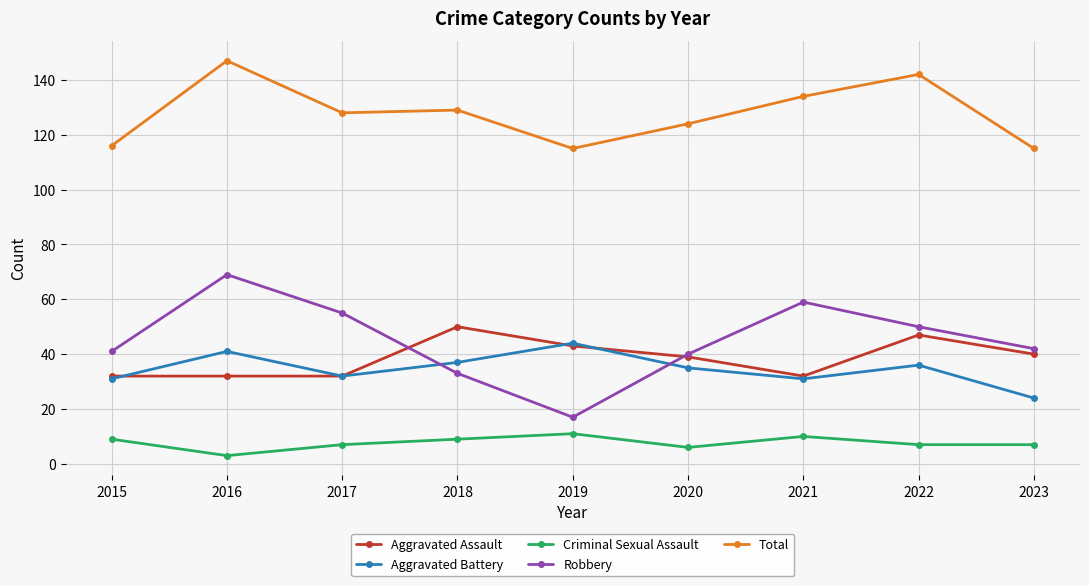

Which series has the largest total across all categories?

Total